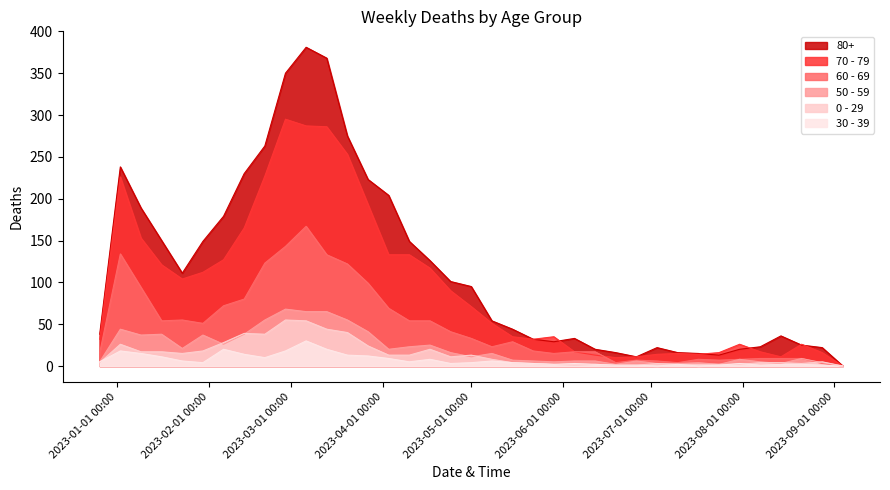

The value of 30 - 39 at 2023-02-13 is 19. True or false?

False